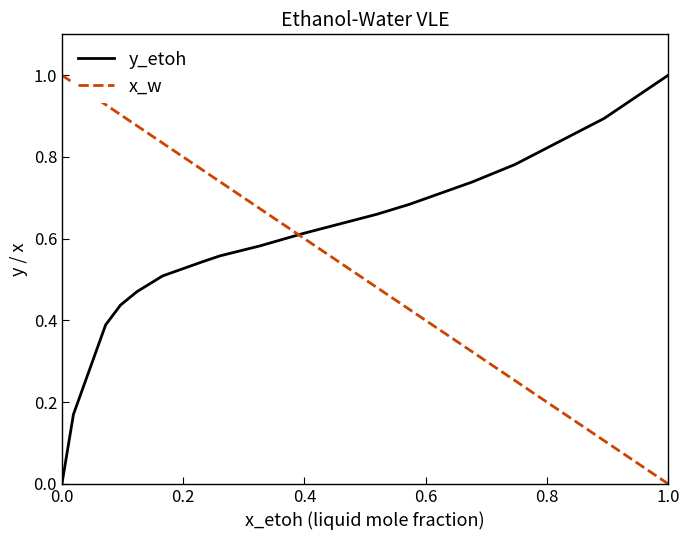

How many times do x_w and y_etoh cross each other?

1